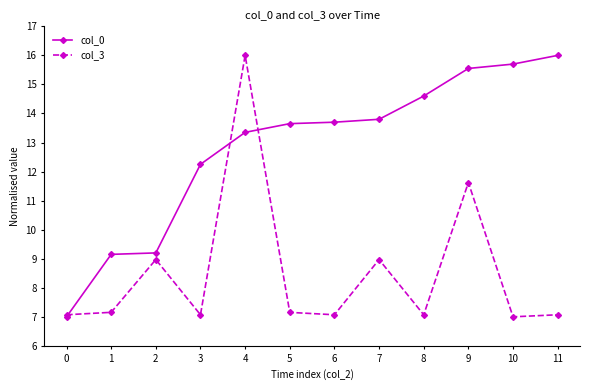

True or false: col_0 has more than 2 interior local peaks.

False